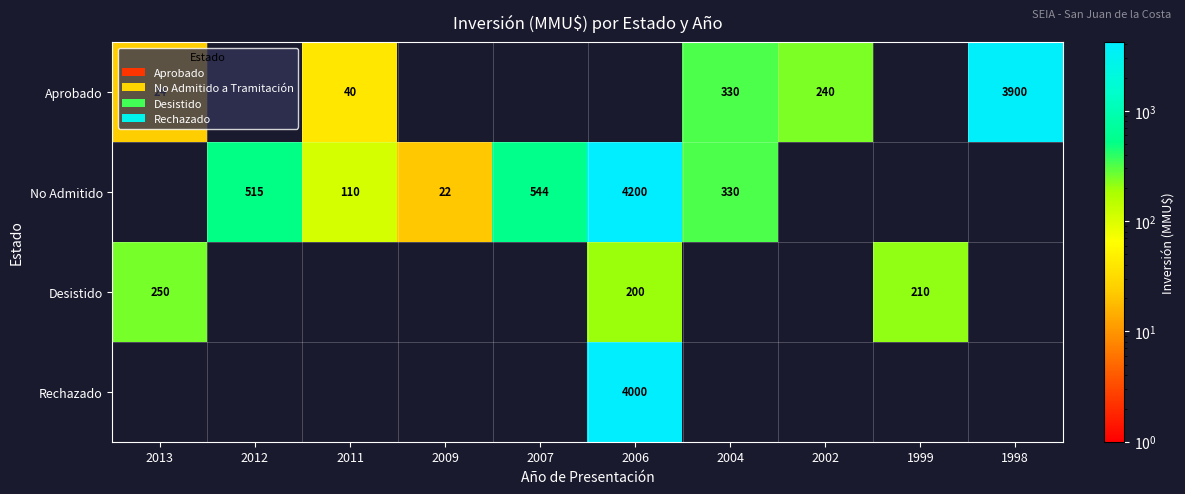

What is the difference between the No Admitido values at 2011 and 2009?

88